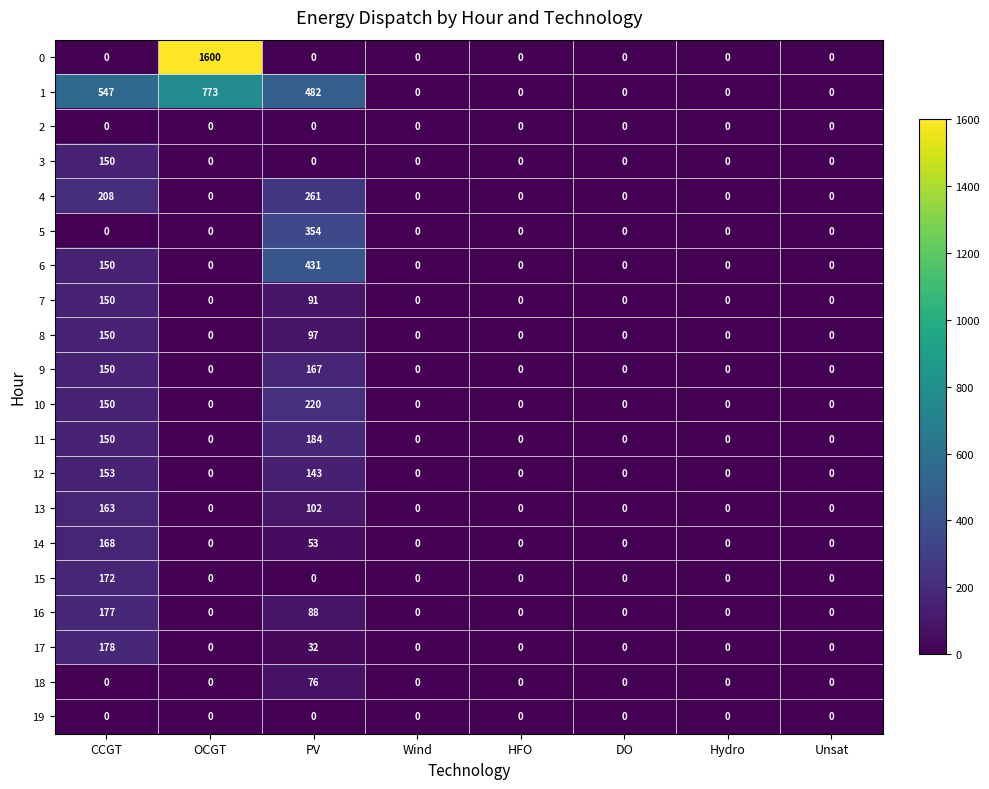

Is the value of 4 at PV greater than the value of 9 at Hydro?

Yes